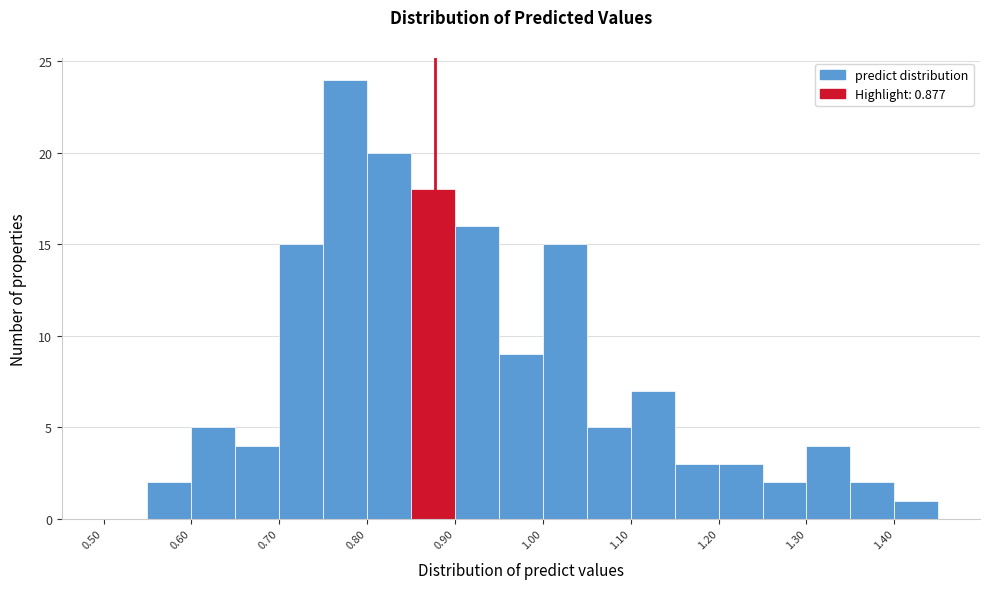

Over which range of the x-axis is the bar tallest?

0.75 to 0.80